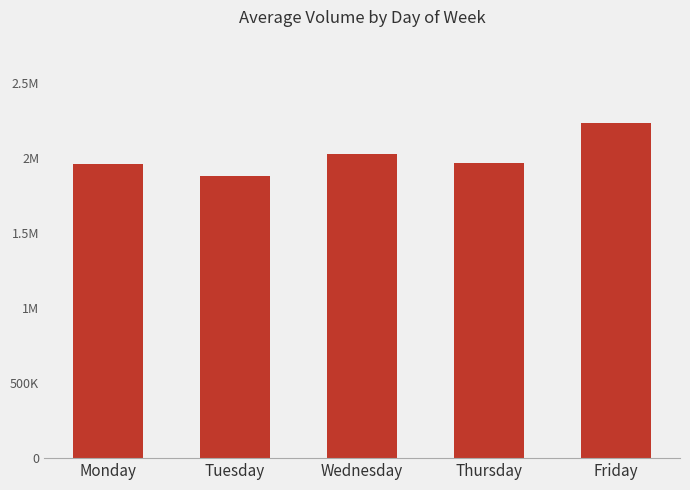

Are the bars grouped side by side (vs. stacked)?

No